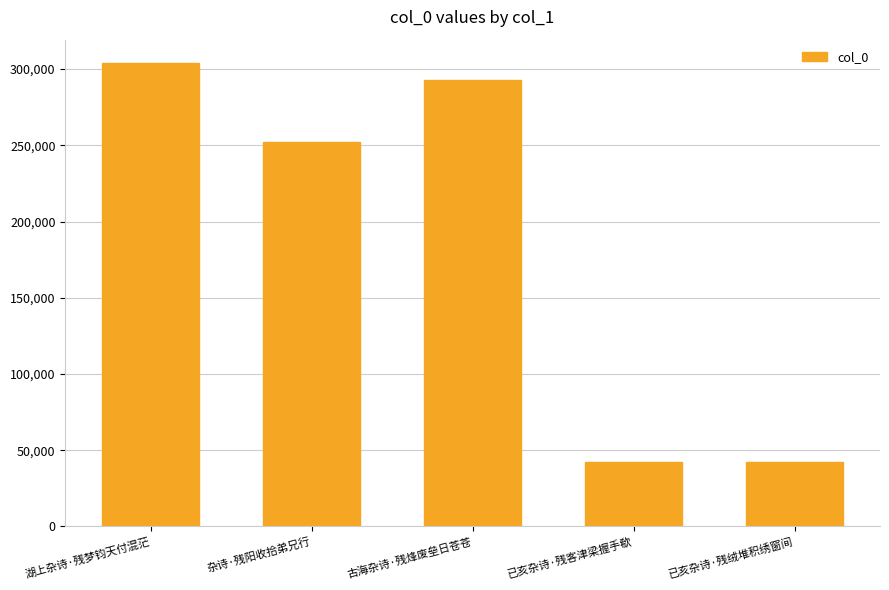

What is the maximum value shown in the chart?

304124